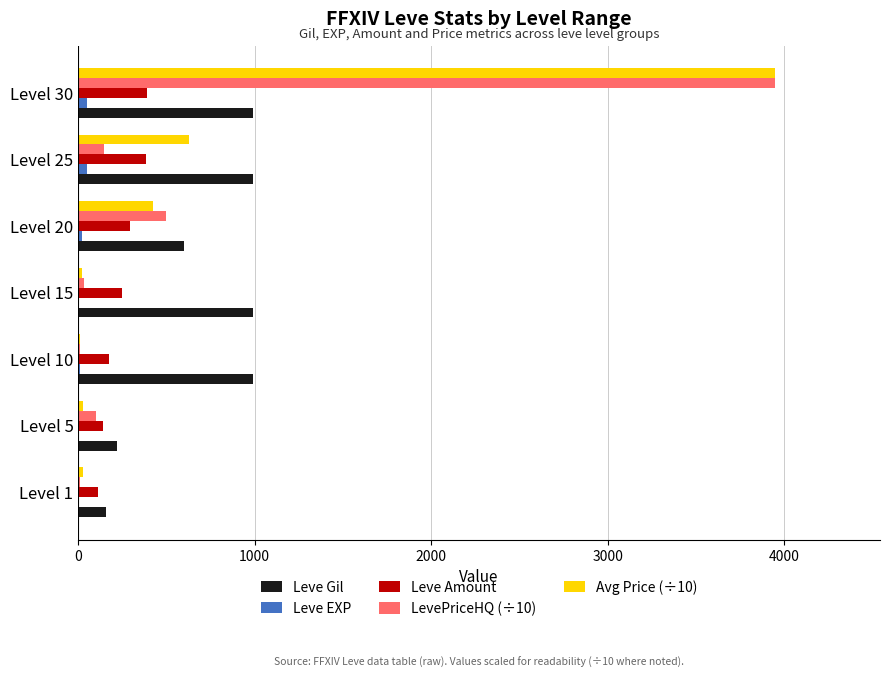

Which label corresponds to the largest value in the chart?

Level 30